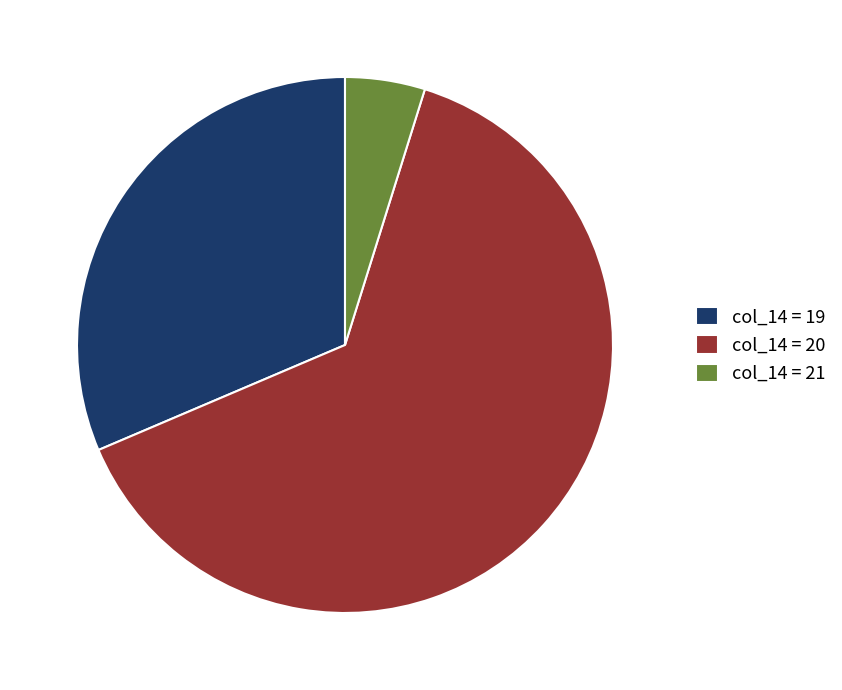

What is the largest slice in the pie chart?

col_14 = 20